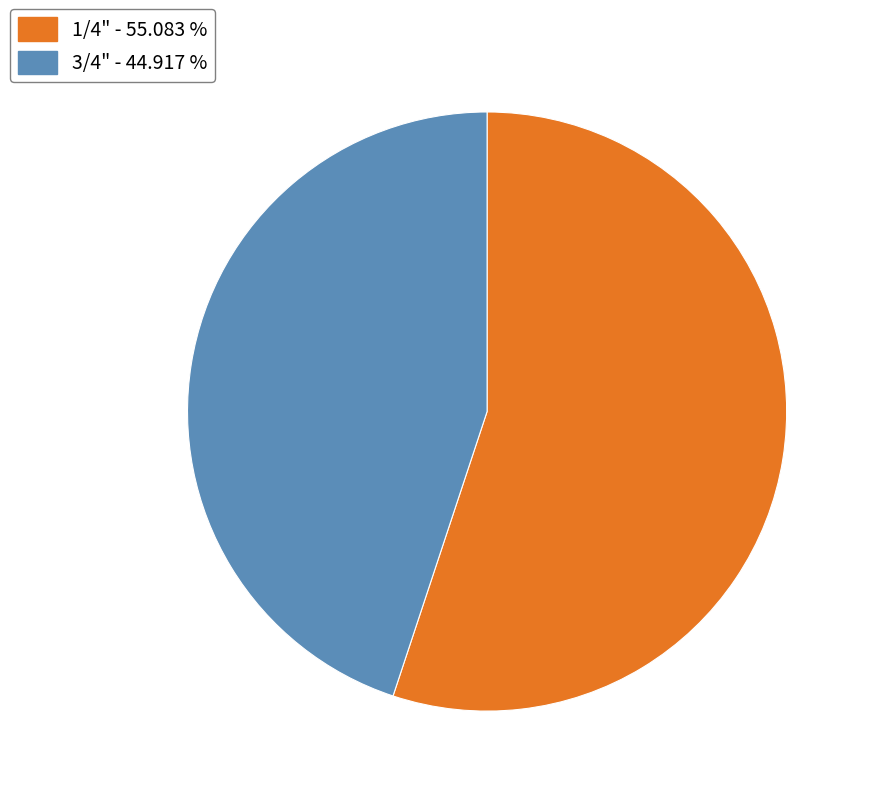

Does any single category account for the majority?

Yes